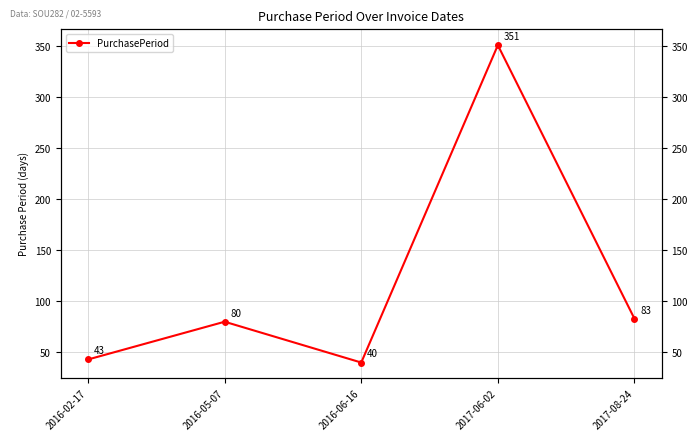

Which category has the lowest value across all series?

2016-06-16